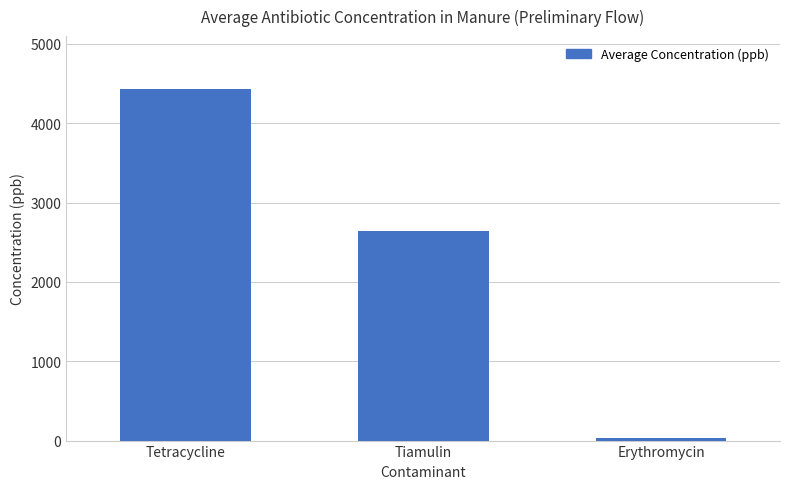

What value does the data have at Tiamulin?

2642.2